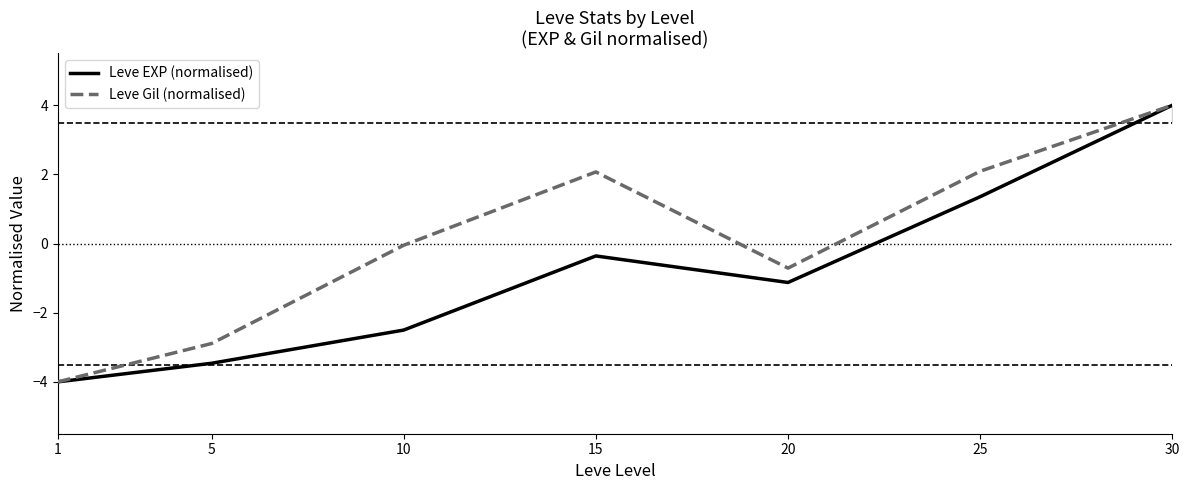

Which label corresponds to the smallest value in the chart?

1